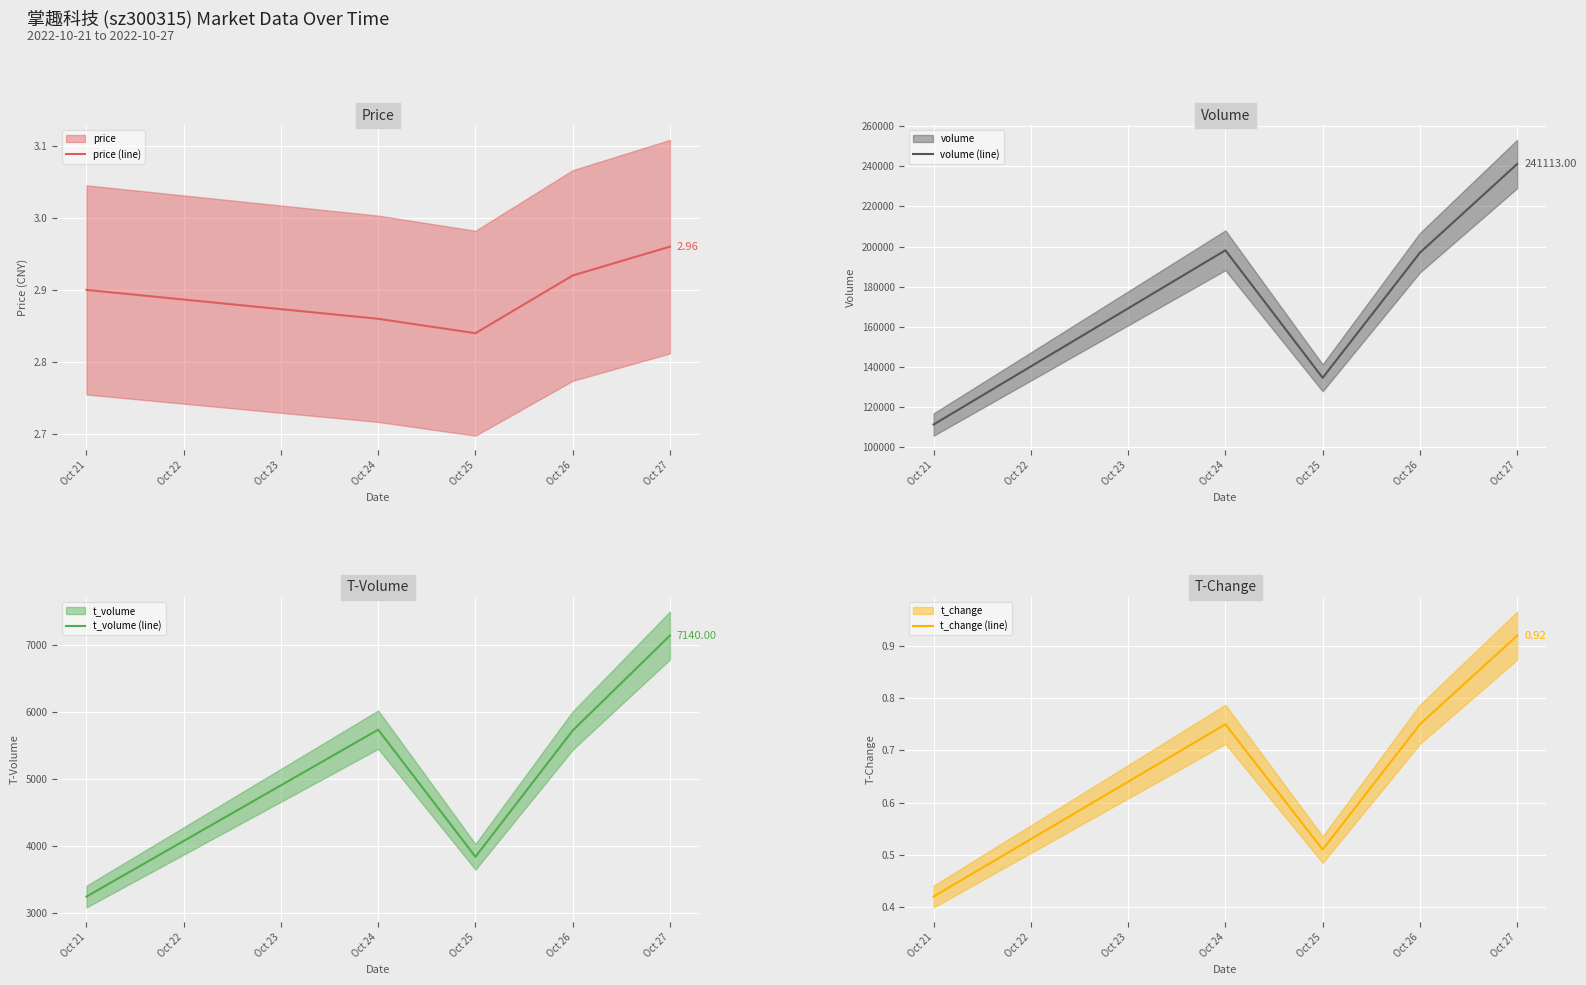

Between Oct 21 and Oct 24, which series saw the biggest shift?

volume (line)